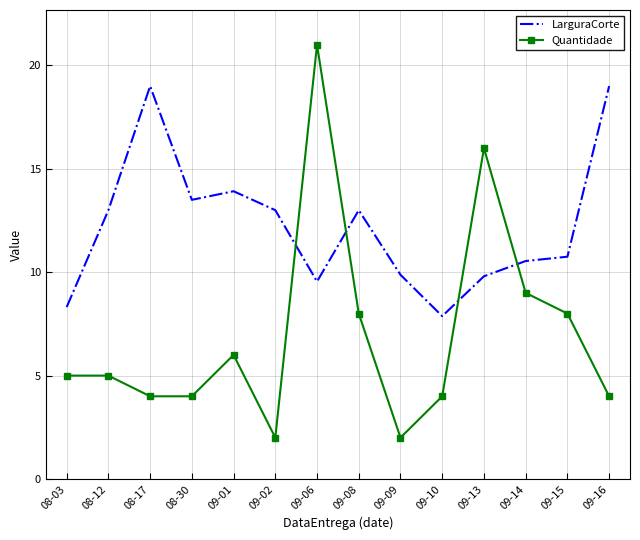

How many distinct data groups are displayed?

2